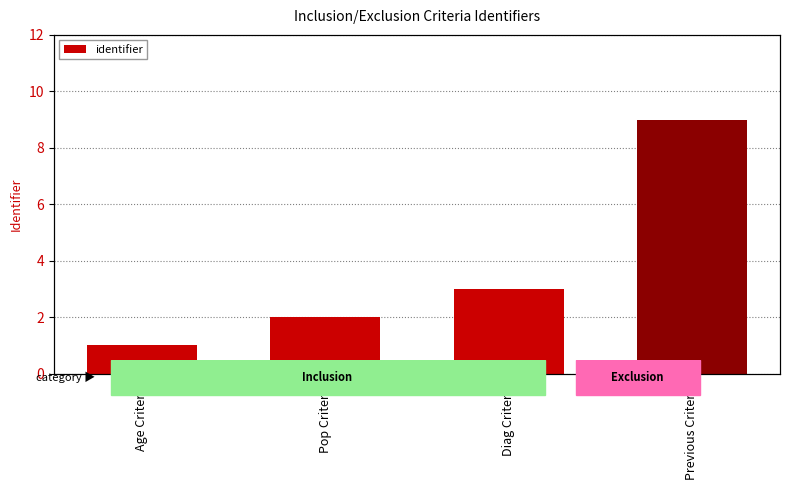

What position from the left is Pop Criteria?

2